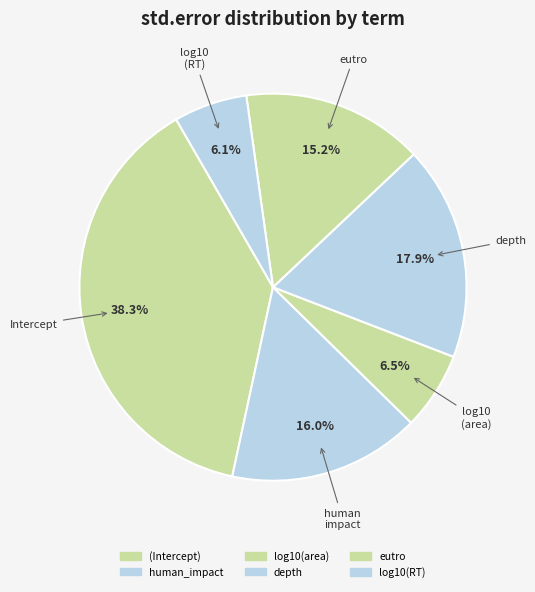

Which category has the smallest portion of the pie?

log10(RT)